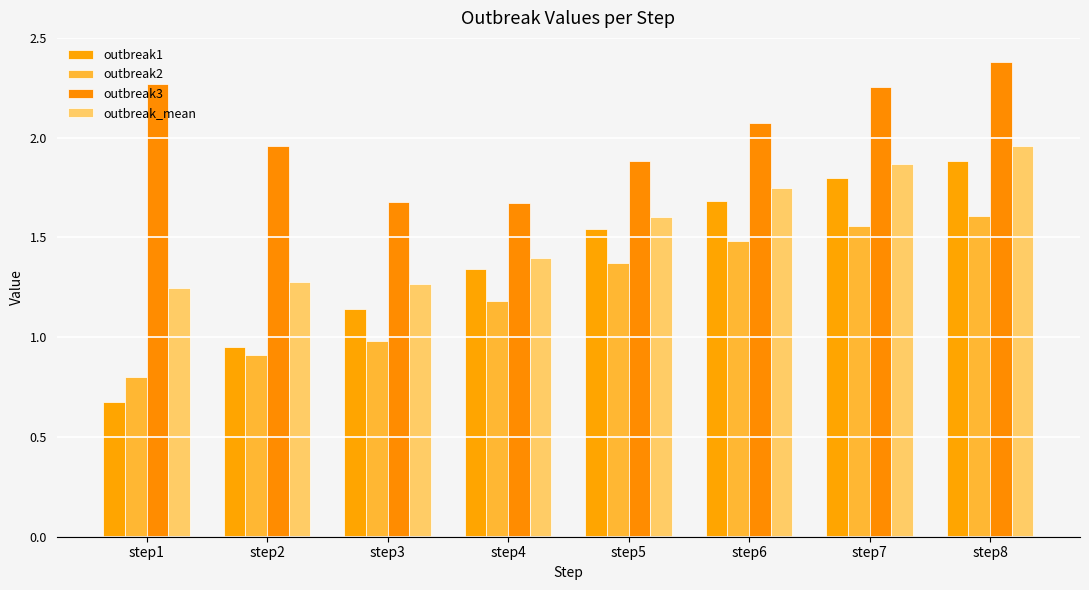

What is the value of the outbreak1 bar at the 3rd from the left?

1.1